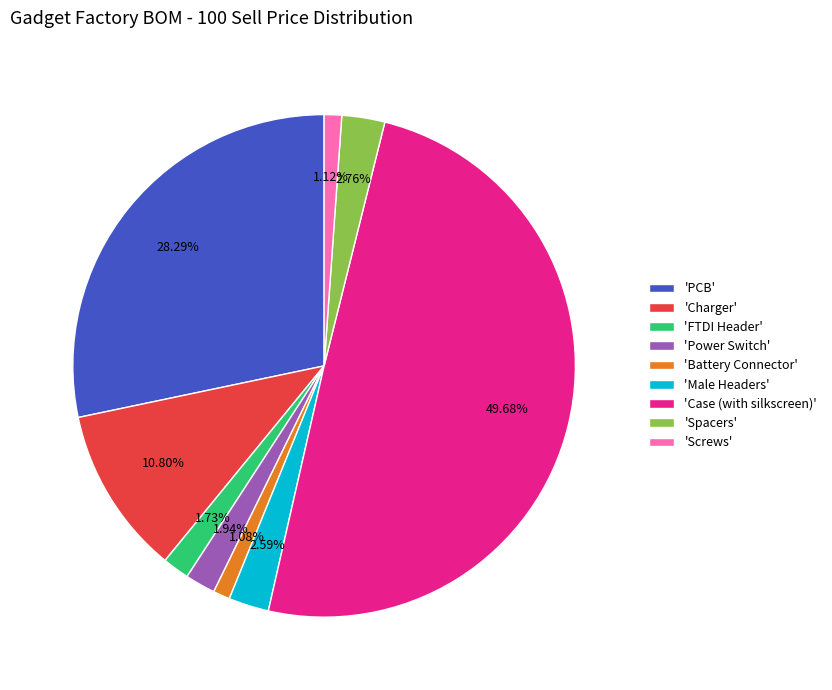

What is the largest slice in the pie chart?

'Case (with silkscreen)'